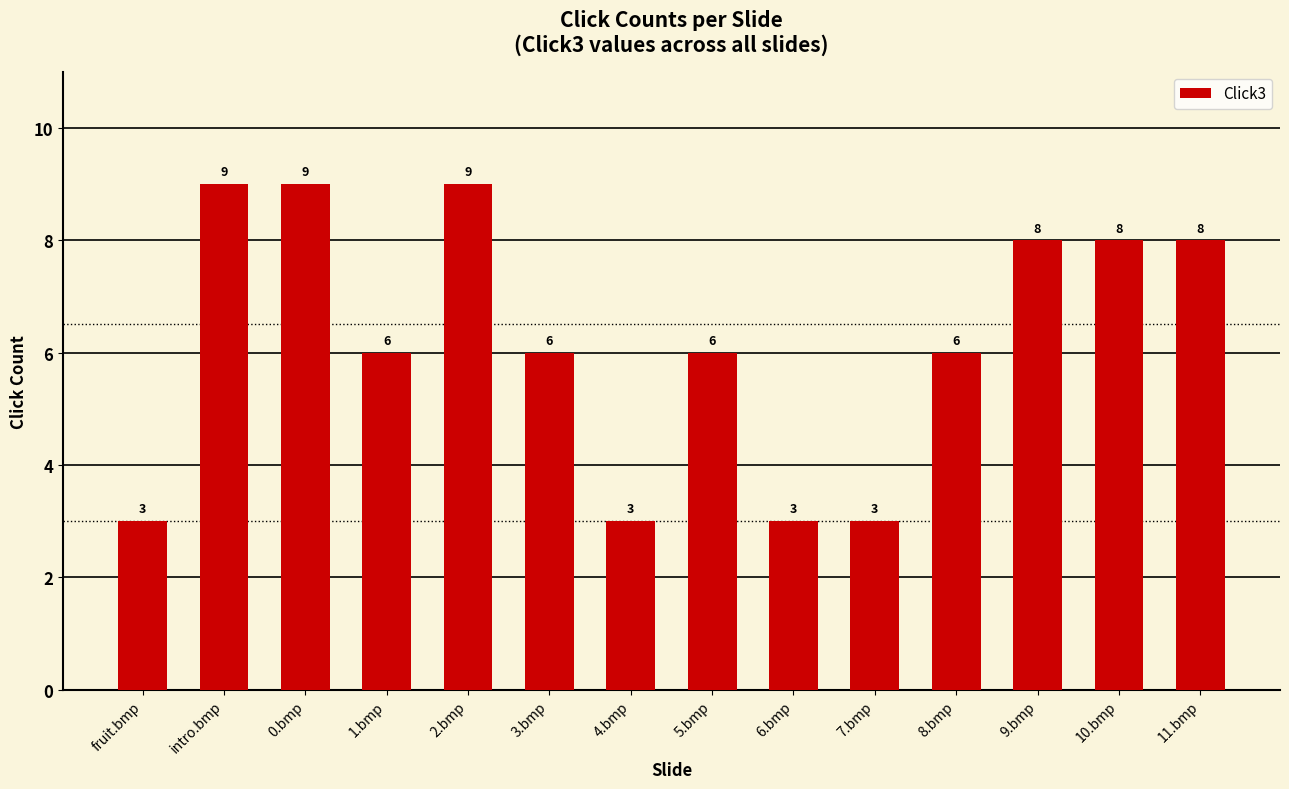

What is the greatest value displayed?

9